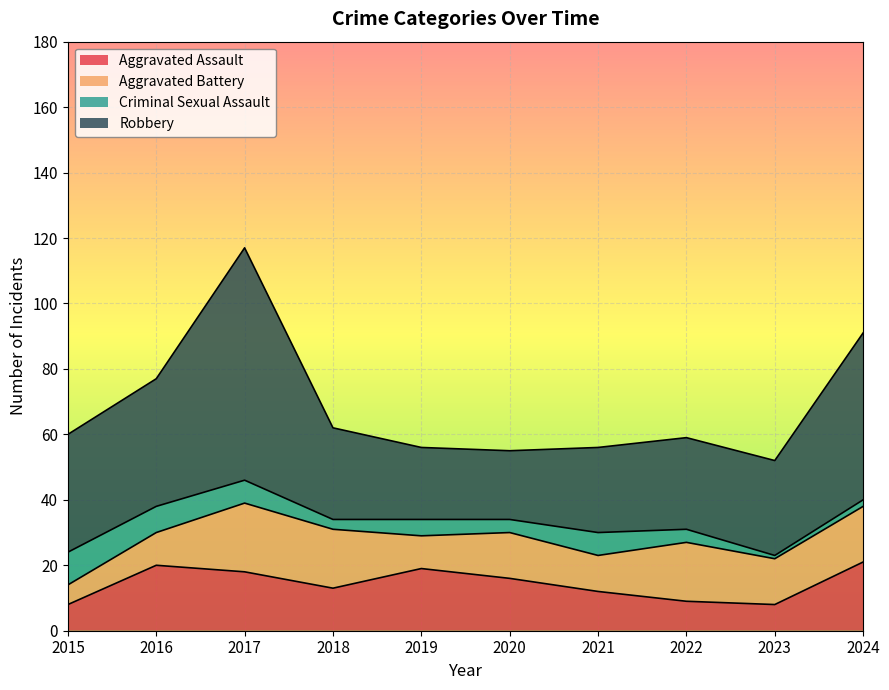

Which has a higher value, 2022 or 2020?

2020